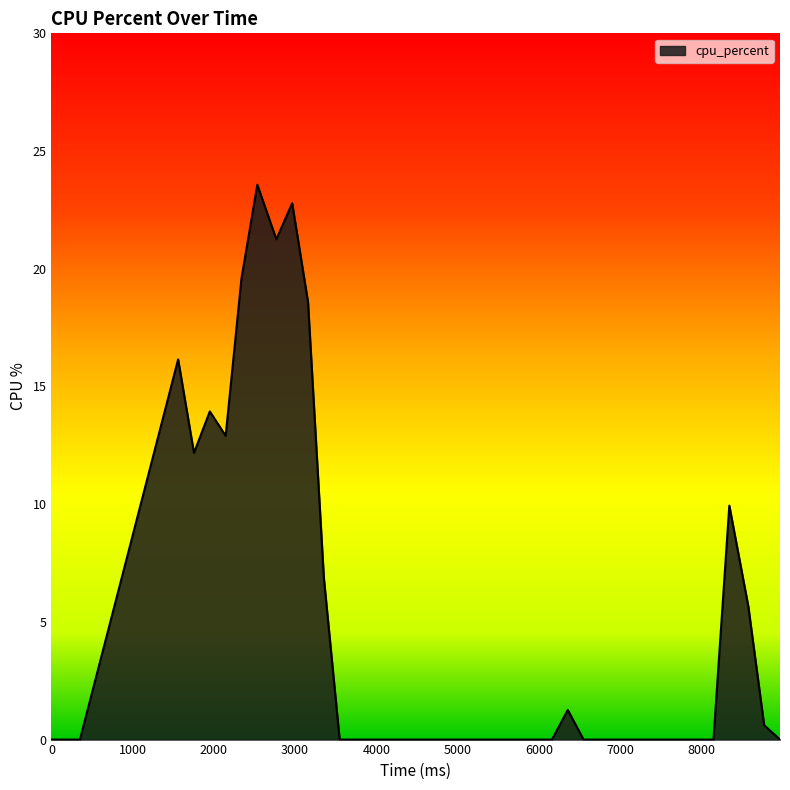

What is the greatest value displayed?

23.6